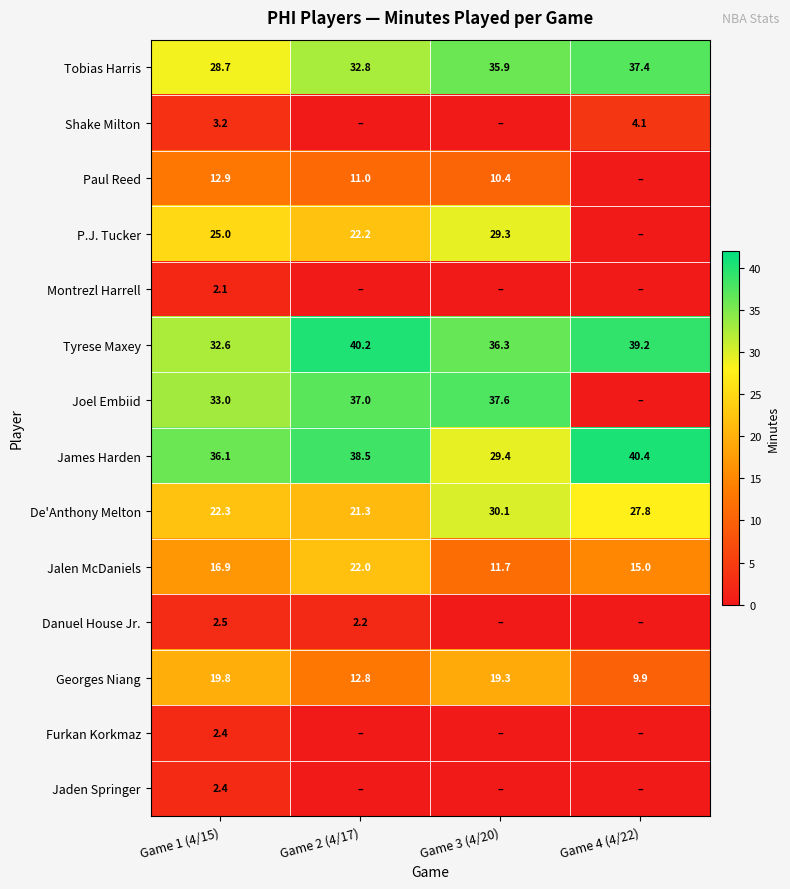

At which label does Jalen McDaniels reach its minimum?

Game 3 (4/20)